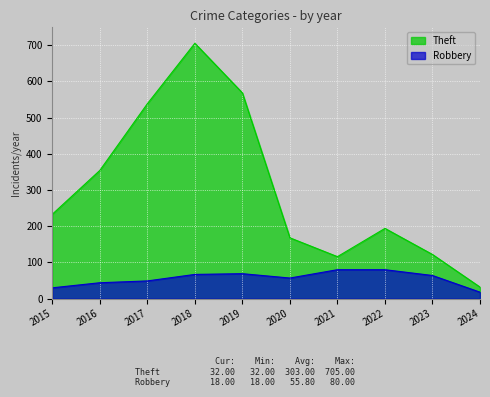

Rank the series at 2019 from highest to lowest value.

Theft, Robbery